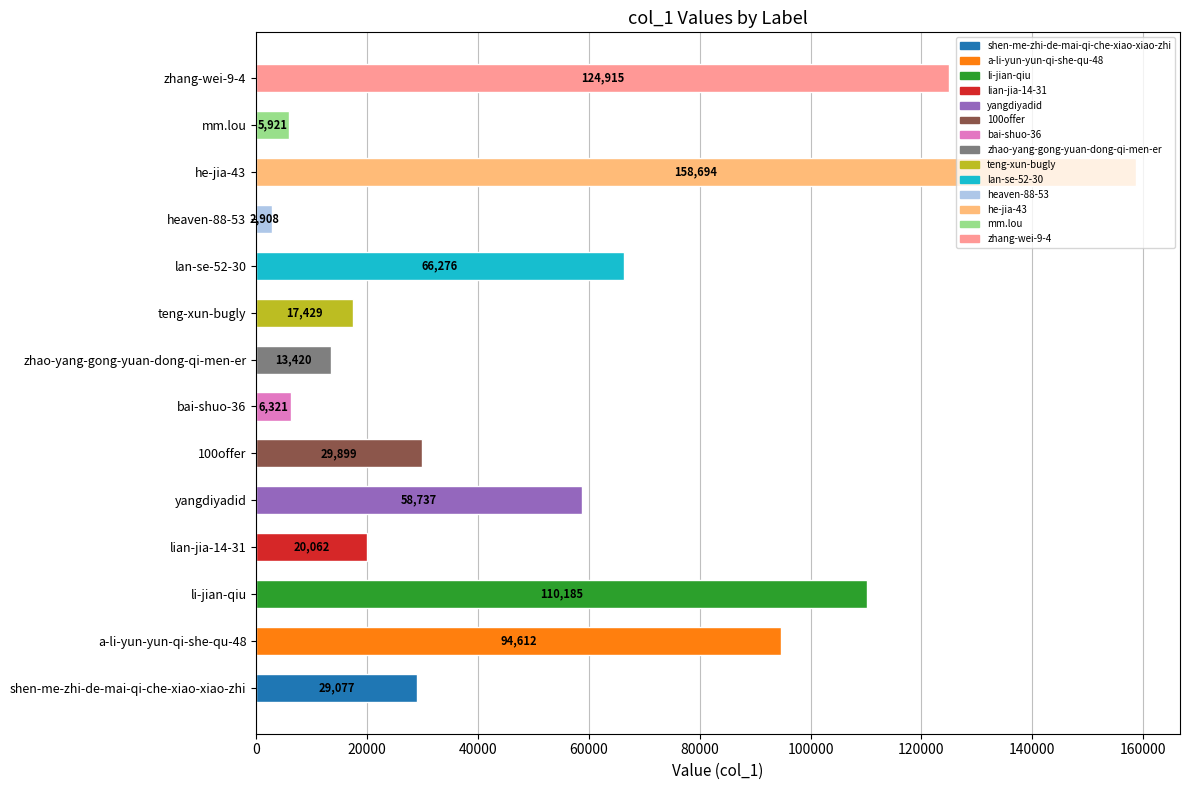

Rank the categories by value from lowest to highest.

heaven-88-53, mm.lou, bai-shuo-36, zhao-yang-gong-yuan-dong-qi-men-er, teng-xun-bugly, lian-jia-14-31, shen-me-zhi-de-mai-qi-che-xiao-xiao-zhi, 100offer, yangdiyadid, lan-se-52-30, a-li-yun-yun-qi-she-qu-48, li-jian-qiu, zhang-wei-9-4, he-jia-43